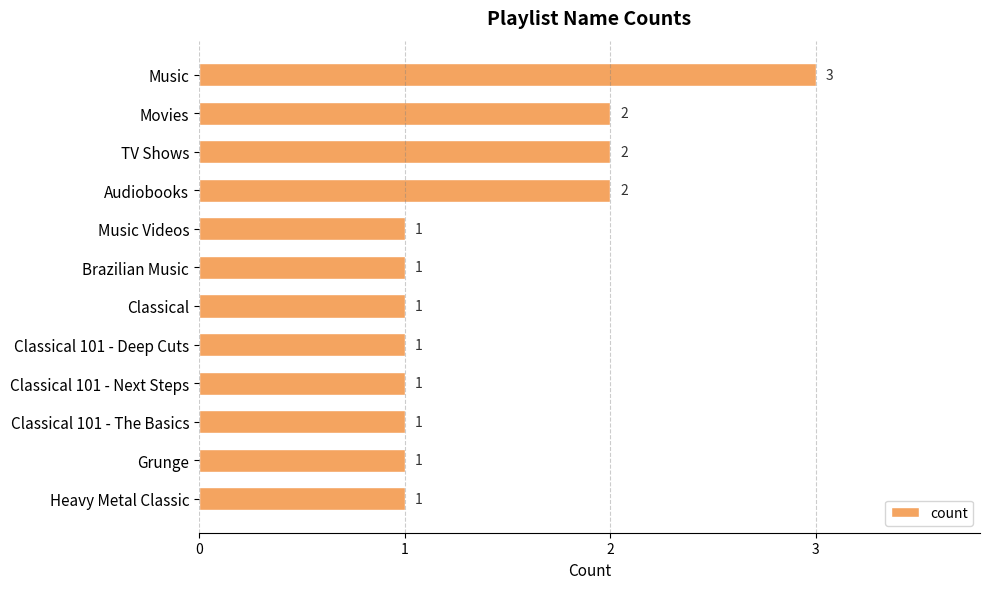

What is the average value?

1